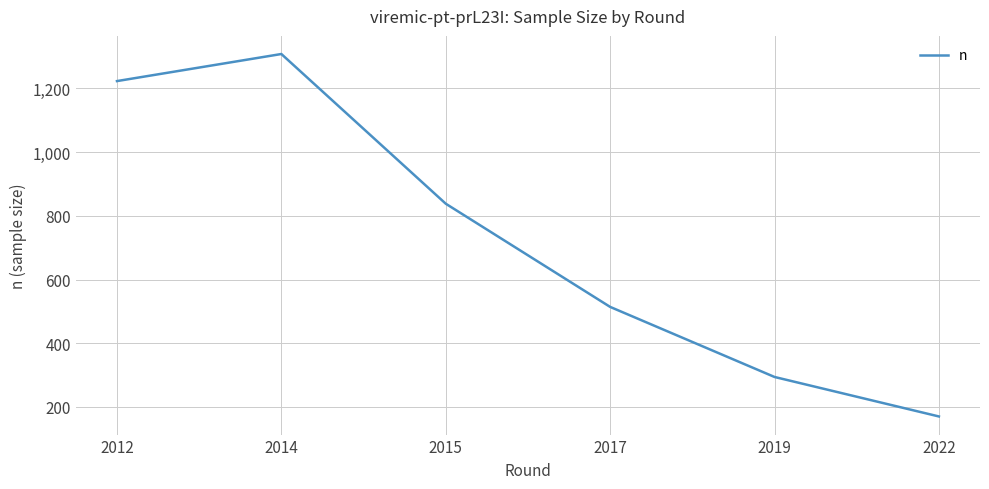

Reading left to right, transcribe all the data shown in this chart.

2012=1223	2014=1308	2015=838	2017=514	2019=294	2022=170